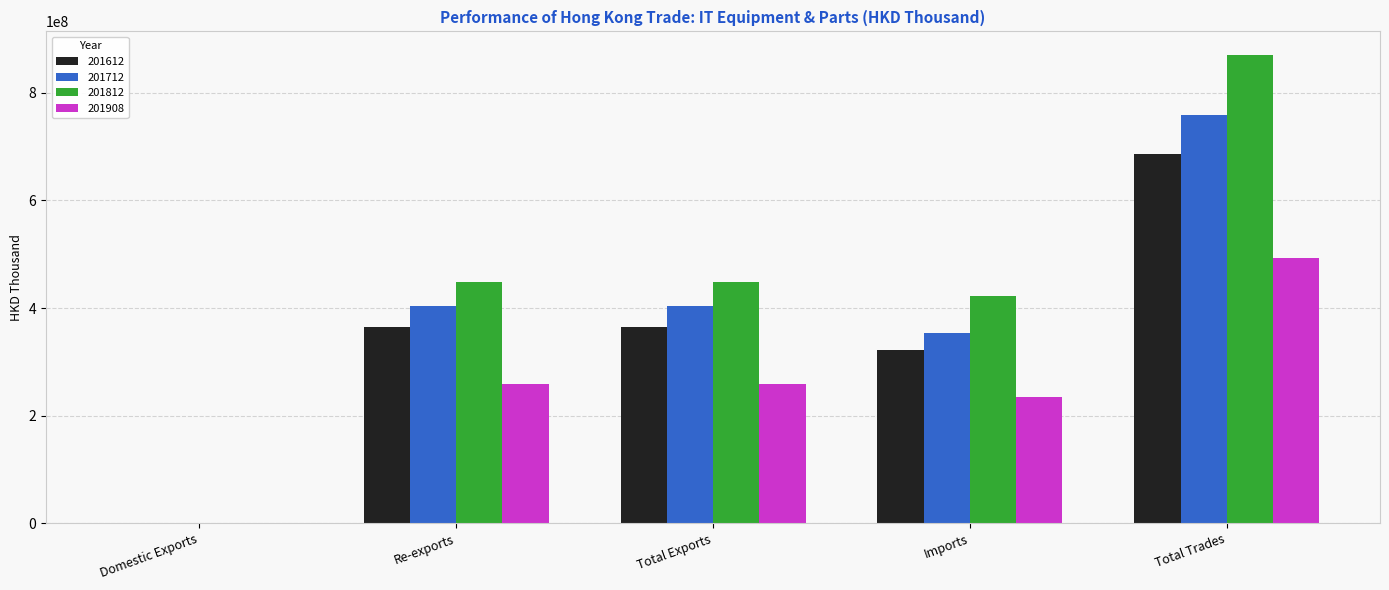

What is the highest value of the 201612 series?

686446080.7